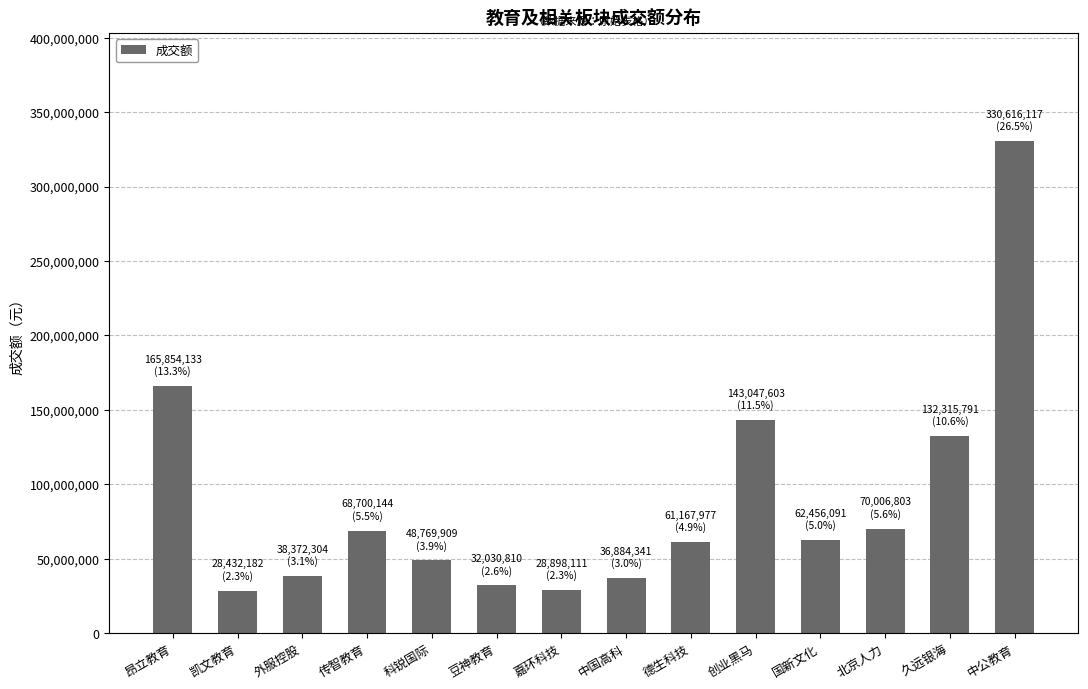

Count the number of data series in this chart.

1